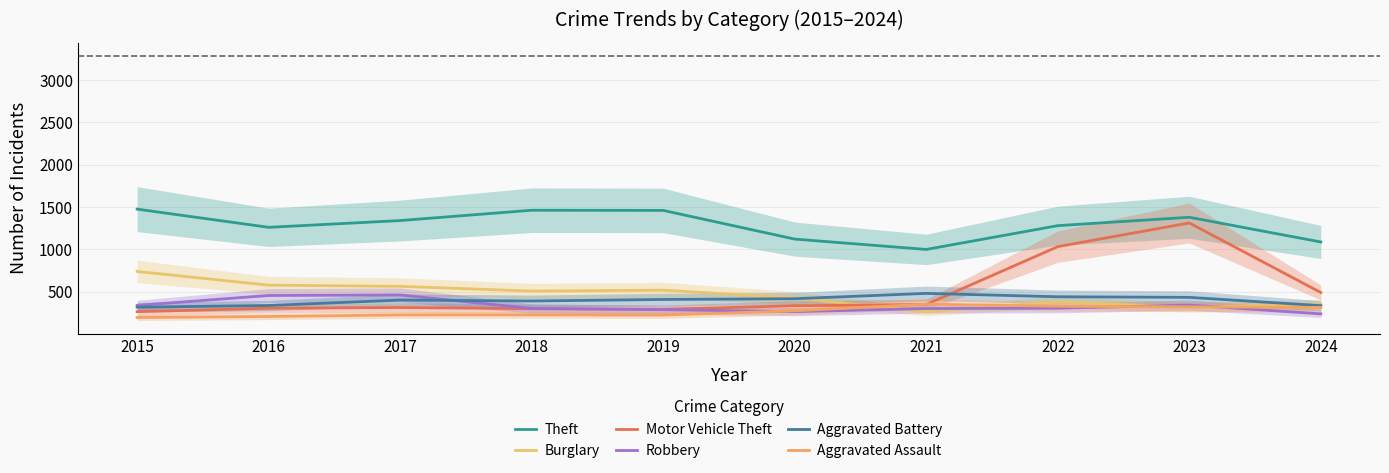

Where is the first local maximum for Aggravated Battery?

2017